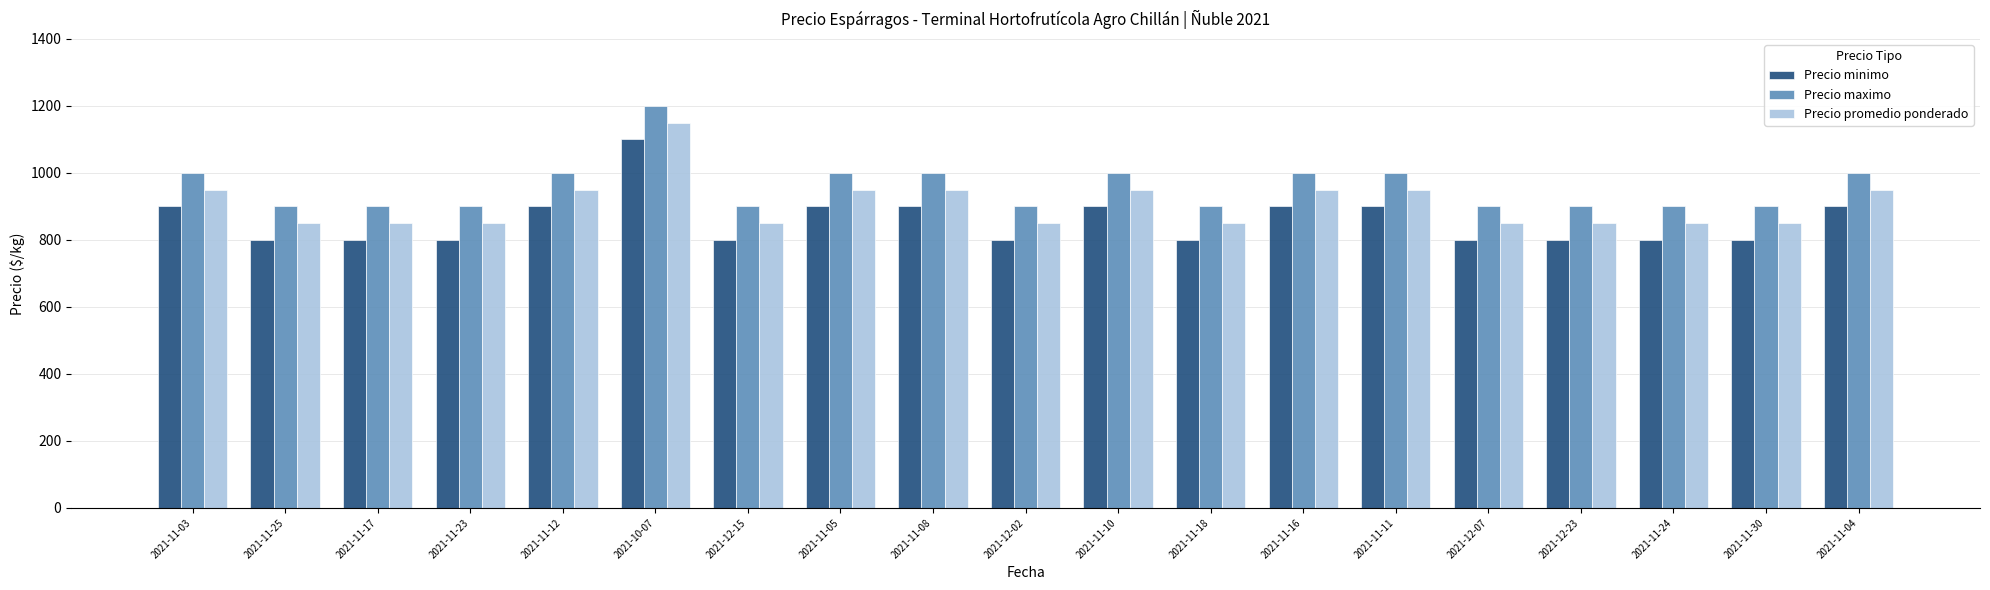

Count the Precio minimo values in the range 800 to 900.

18